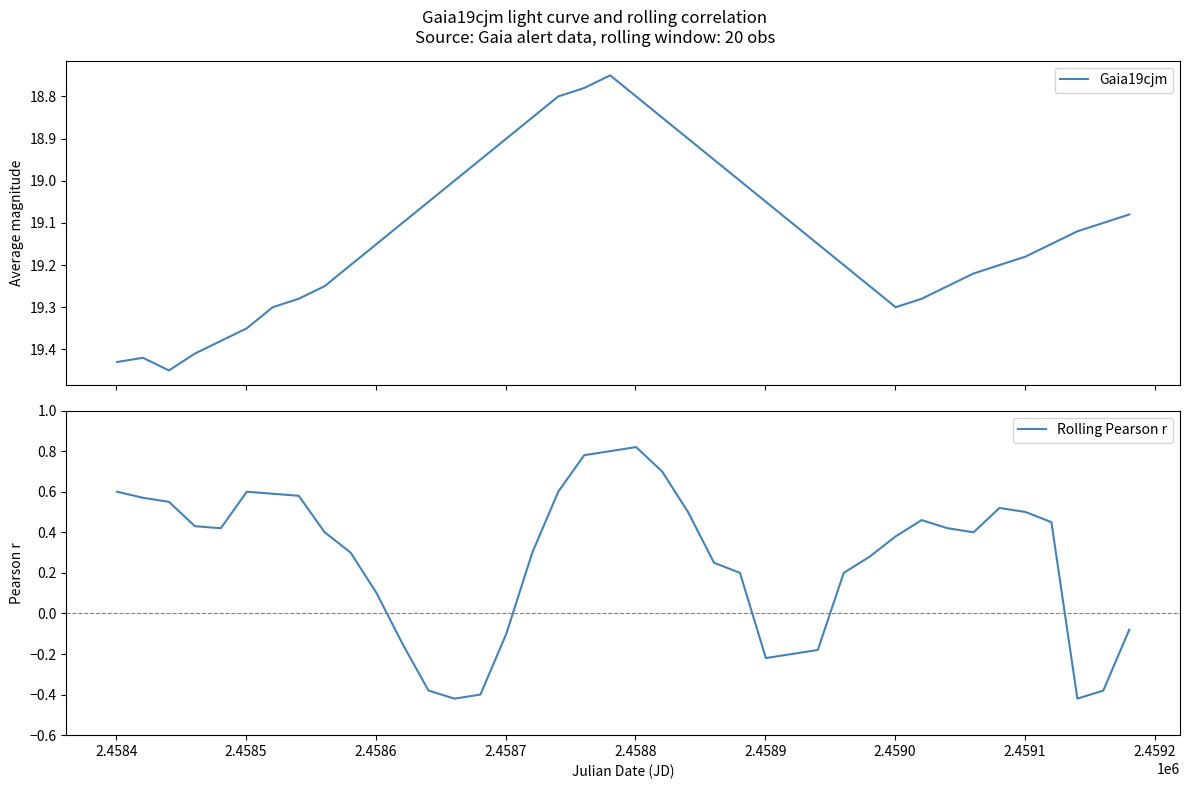

True or false: Rolling Pearson r and Gaia19cjm cross at least once.

False